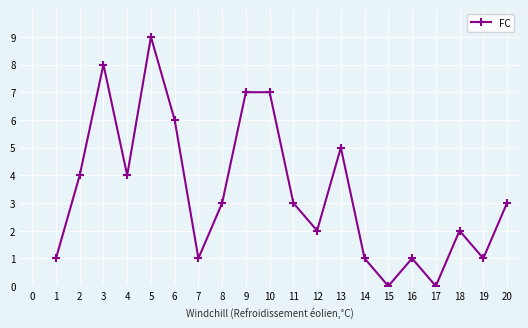

At which category does the data reach its first local valley?

4